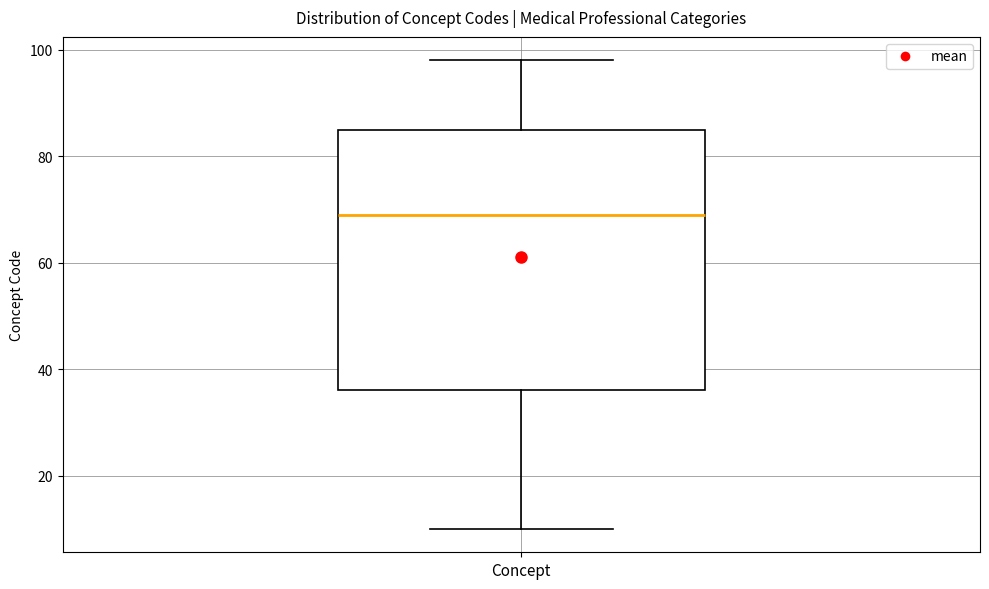

Transcribe this box plot: give where the median line is, the range the box spans, and where the two whiskers end, as read against the y-axis. The values are not printed on the chart, so give them approximately, as read against the axis.

median 70, box 36 to 86, whiskers 10 to 98